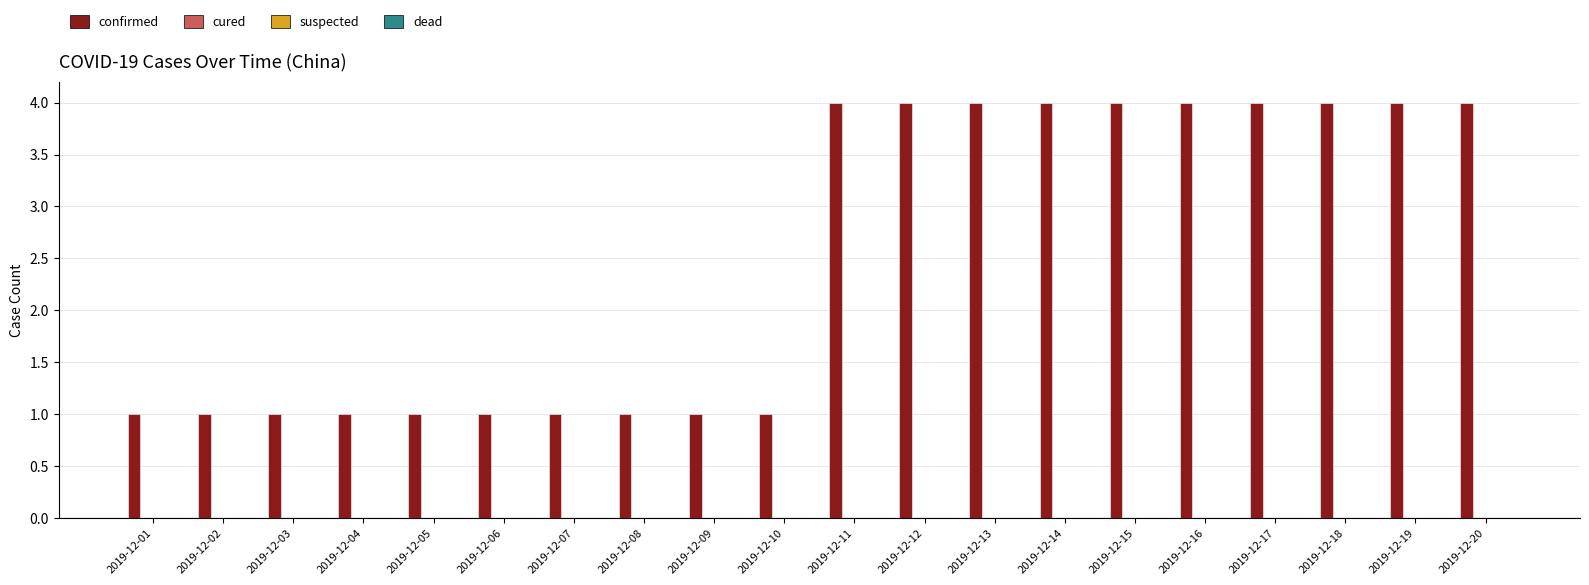

What is the value of the 6th bar from the left?

1